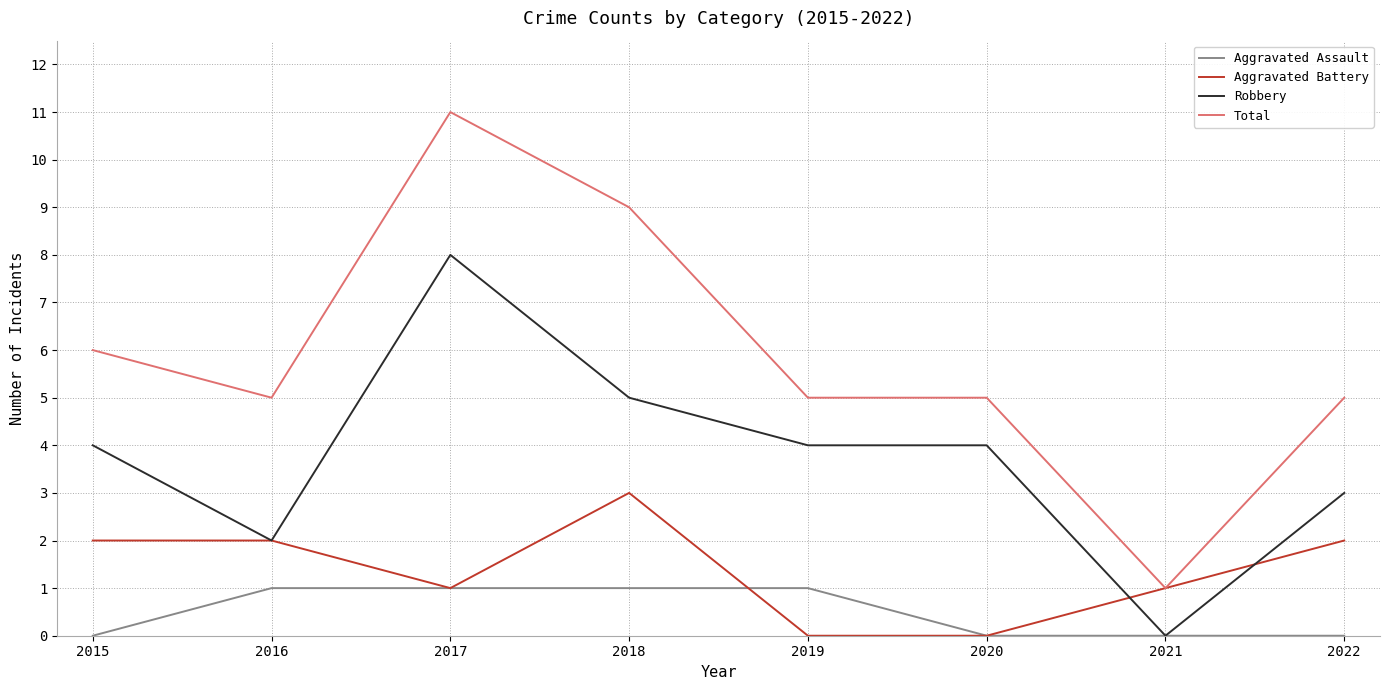

Reading right to left, list all the values displayed in this chart.

Aggravated Assault: 0	0	0	1	1	1	1	0
Aggravated Battery: 2	1	0	0	3	1	2	2
Robbery: 3	0	4	4	5	8	2	4
Total: 5	1	5	5	9	11	5	6